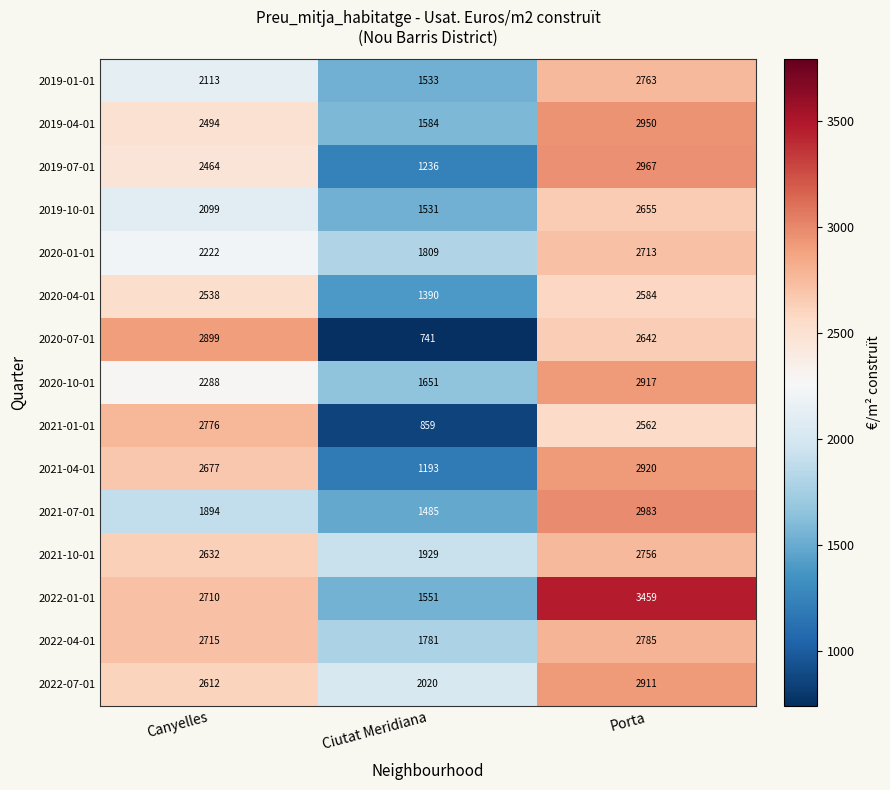

The value of 2020-07-01 at Canyelles is 1732. True or false?

False